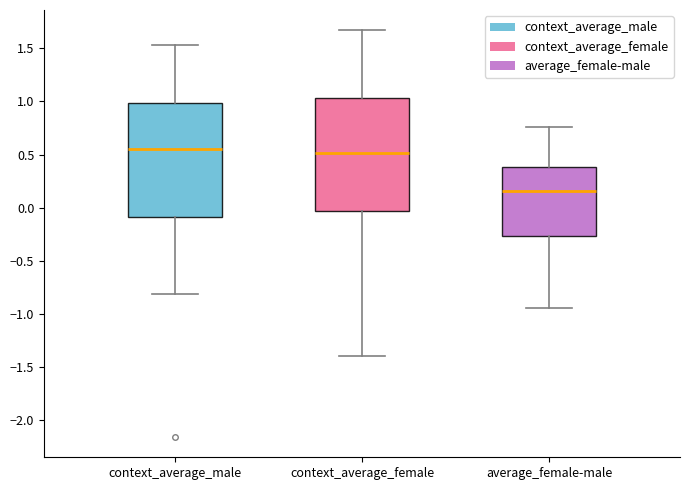

Where is the upper edge of the box for context_average_female on the y-axis? The values are not printed on the chart, so give them approximately, as read against the axis.

1.05